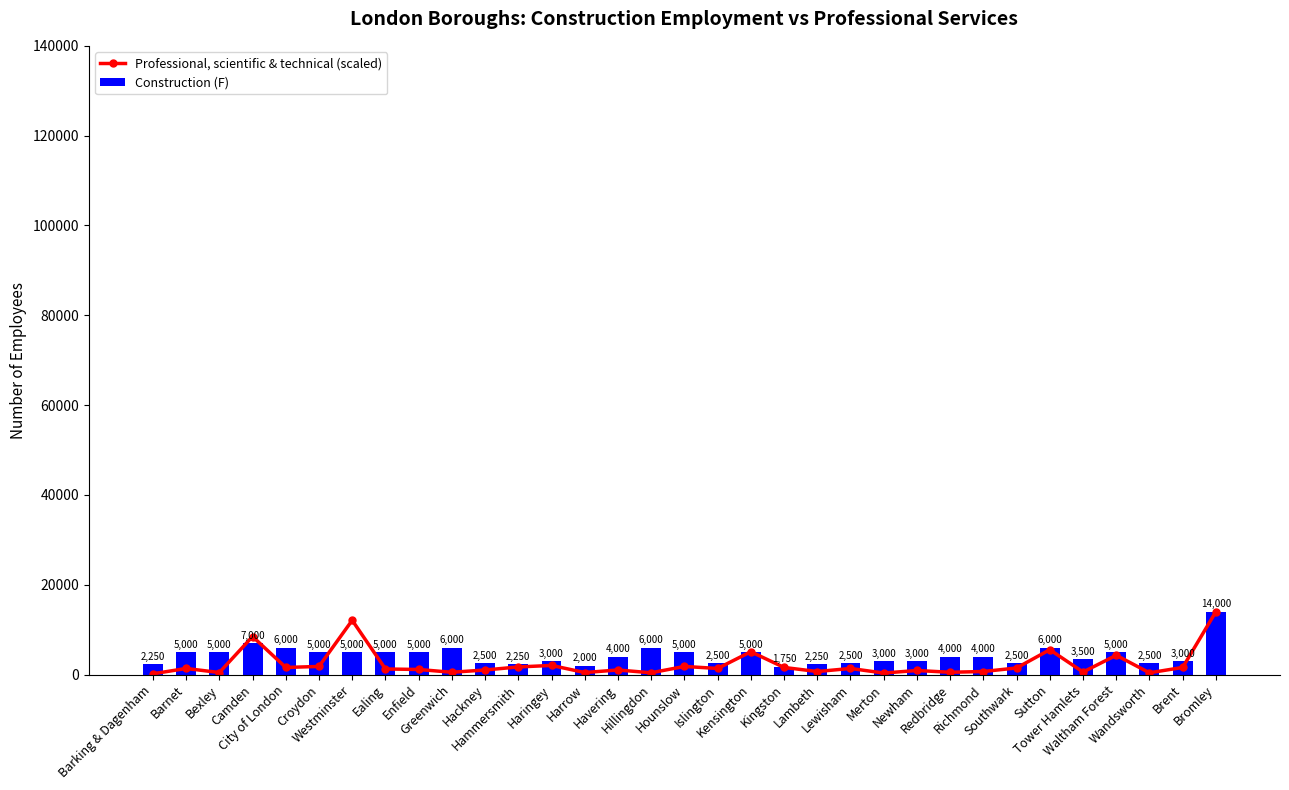

How many series are shown in this chart?

2